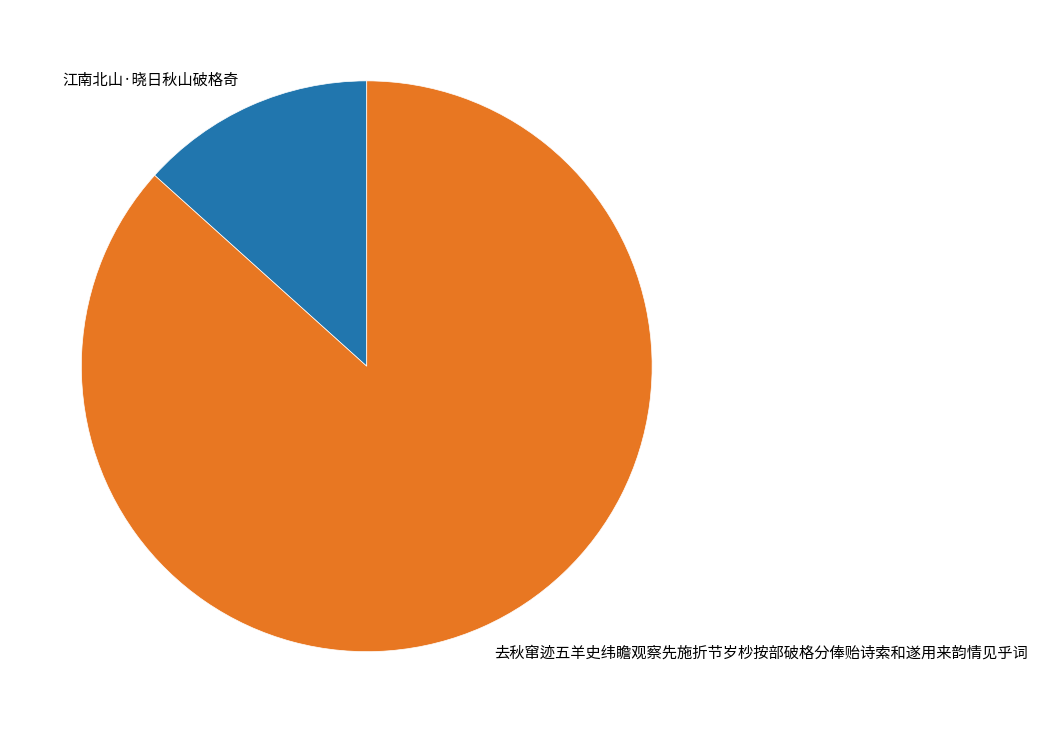

Which has a higher value, 去秋窜迹五羊史纬瞻观察先施折节岁杪按部破格分俸贻诗索和遂用来韵情见乎词 or 江南北山·晓日秋山破格奇?

去秋窜迹五羊史纬瞻观察先施折节岁杪按部破格分俸贻诗索和遂用来韵情见乎词